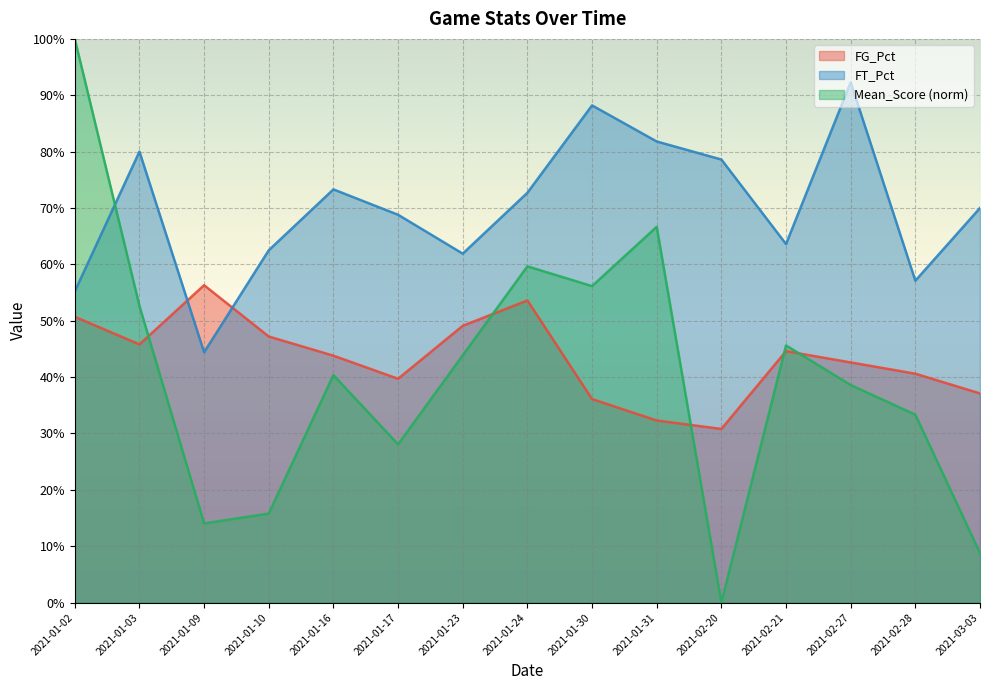

True or false: FG_Pct and Mean_Score intersect in this chart.

True